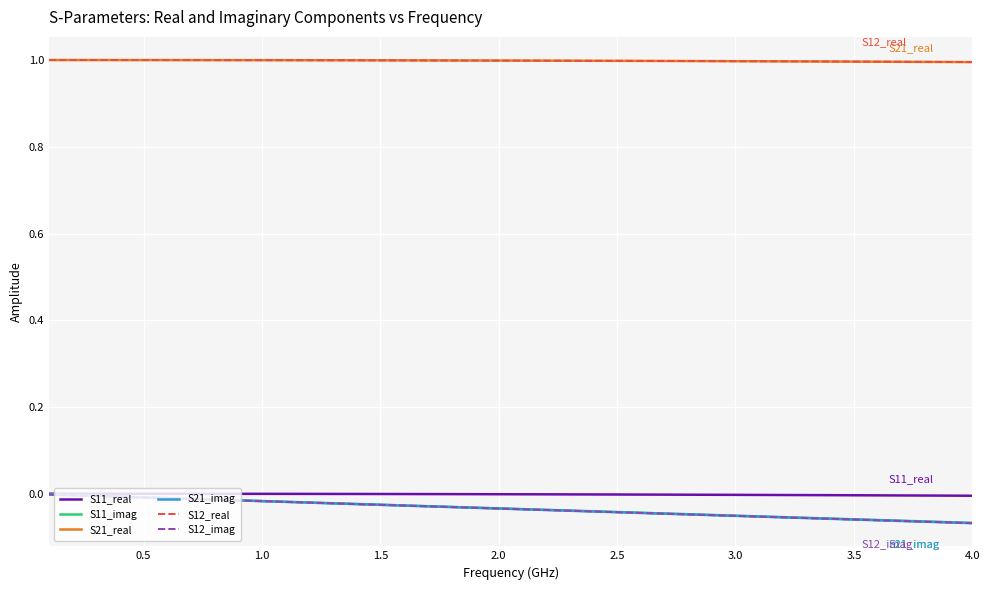

Does the chart have visible grid lines?

Yes